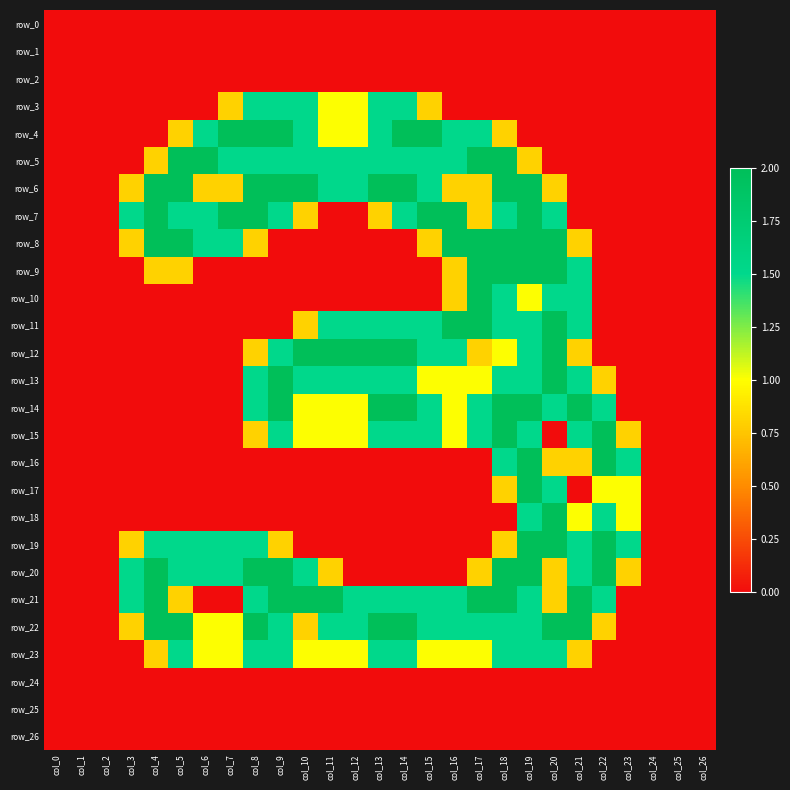

What is the difference between the maximum and second lowest values in the row_23 series?

1.5